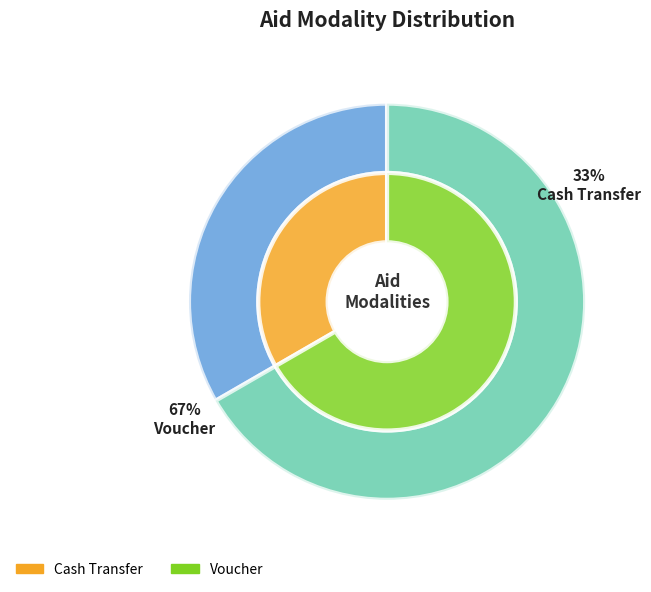

To the nearest percent, what percentage of the pie is Cash Transfer?

33%